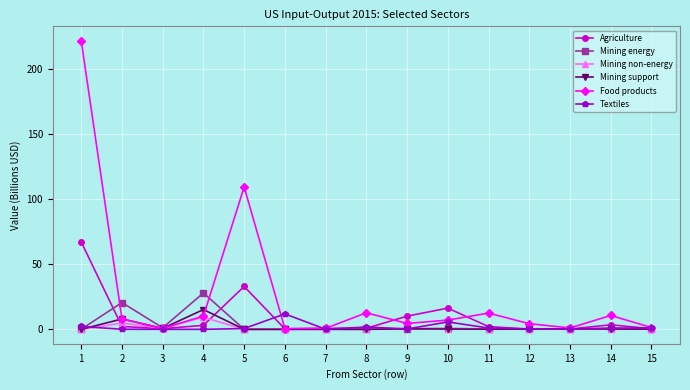

Where is Agriculture nearest to the value 33?

5